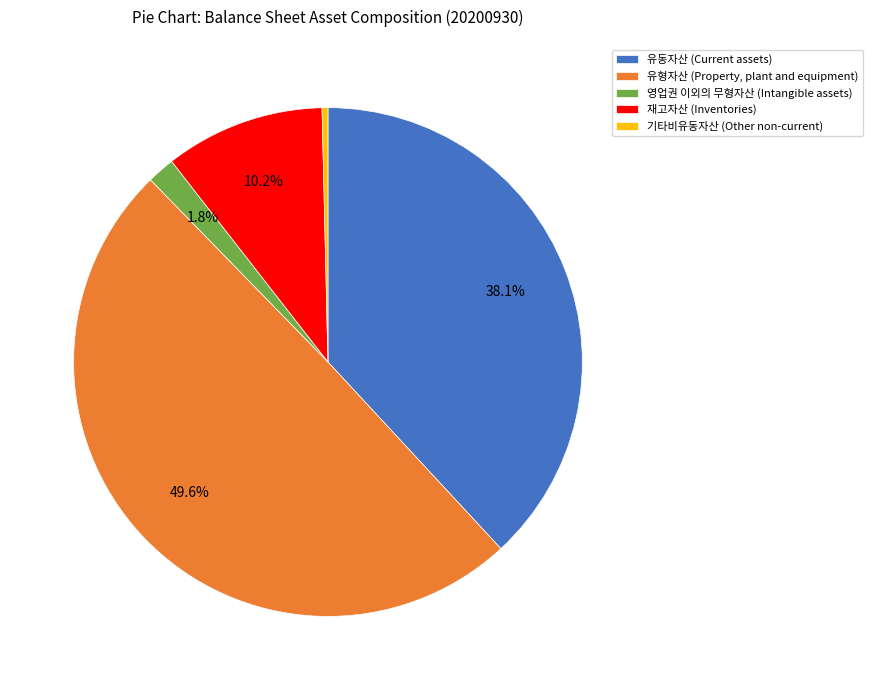

Rank the categories by value from highest to lowest.

유형자산 (Property, plant and equipment), 유동자산 (Current assets), 재고자산 (Inventories), 영업권 이외의 무형자산 (Intangible assets), 기타비유동자산 (Other non-current)